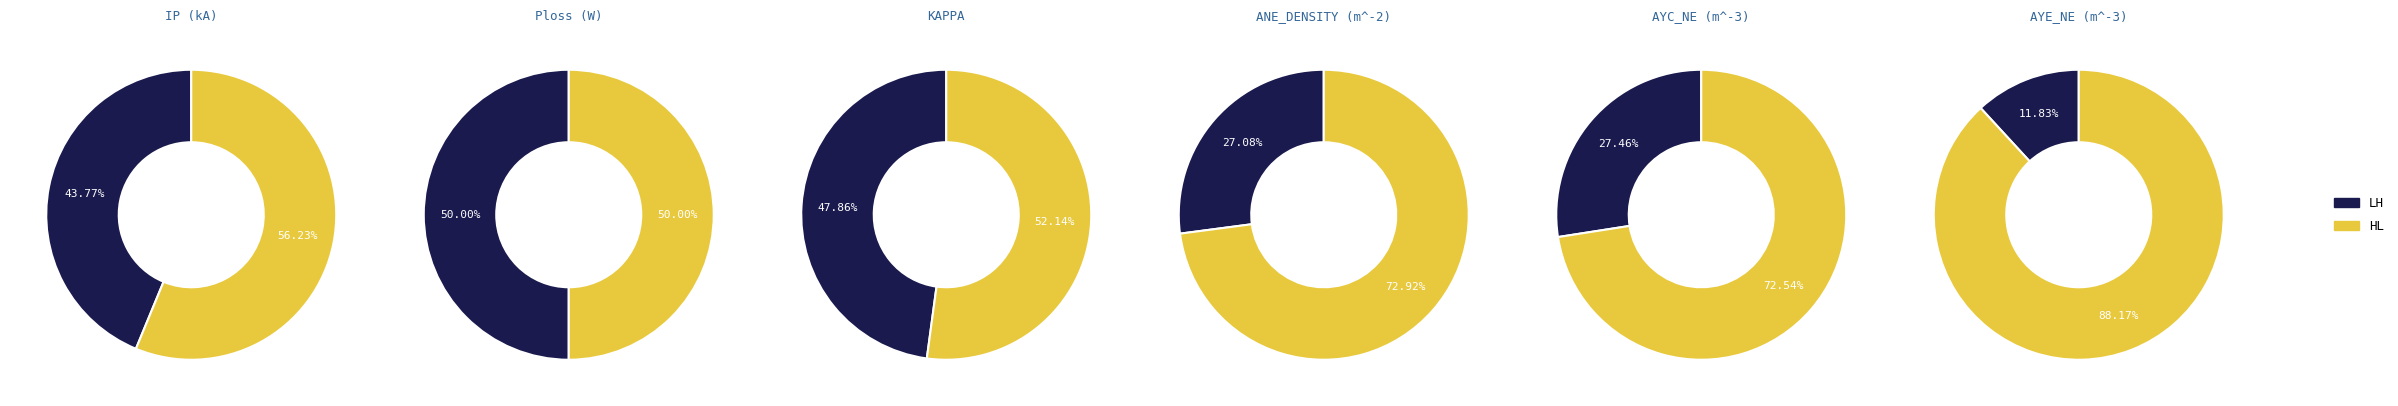

How many segments does this pie chart have?

2